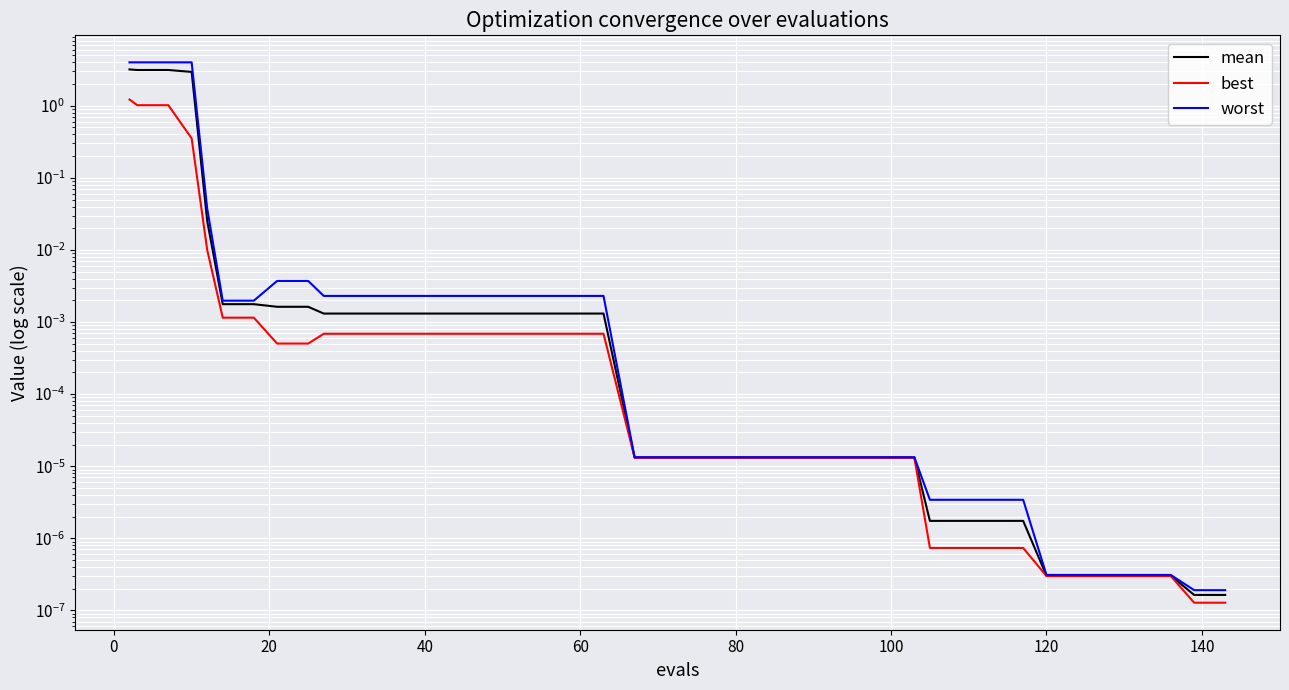

At how many categories does at least one series exceed 0?

40